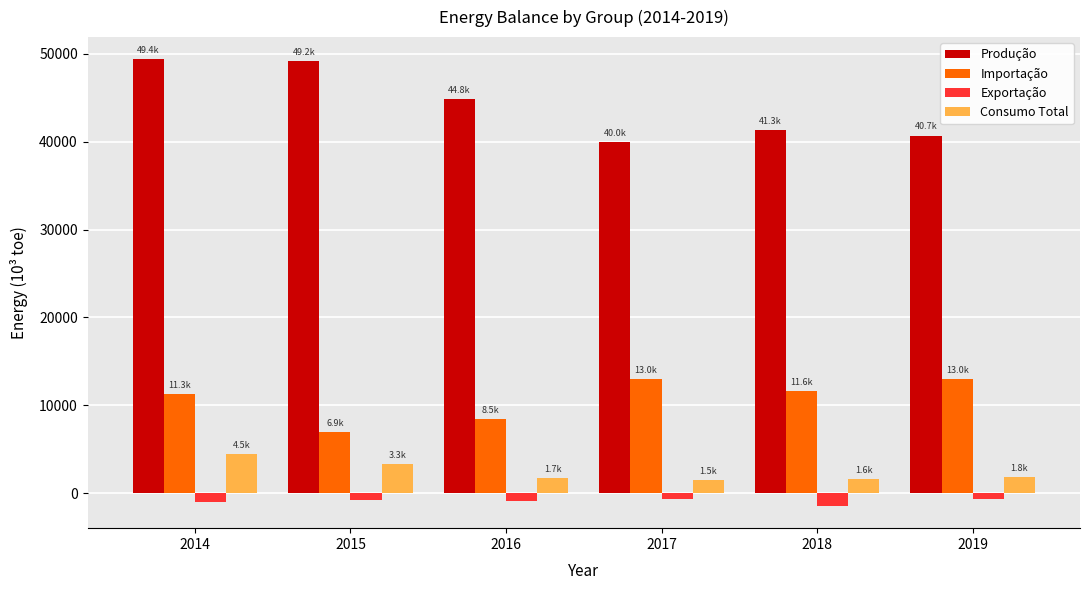

How many values in the Importação series exceed 11649?

3